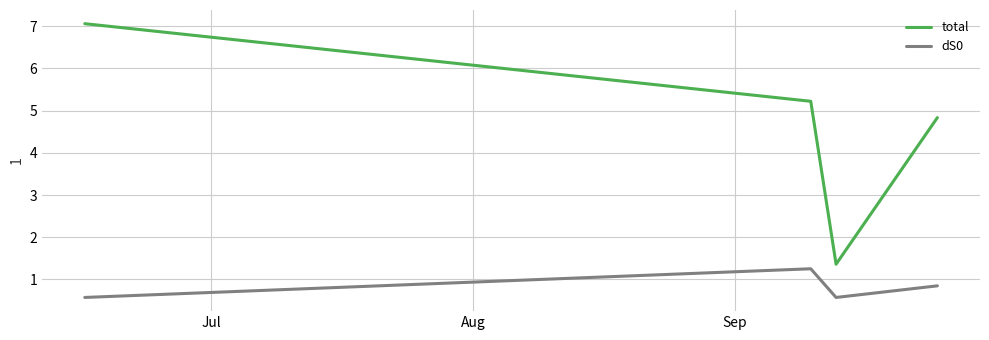

What are all the series names shown in the legend?

total, dS0